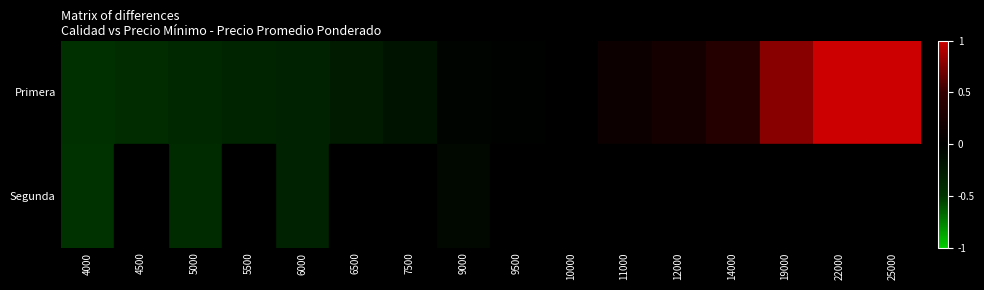

Which label corresponds to the smallest value in the chart?

4000